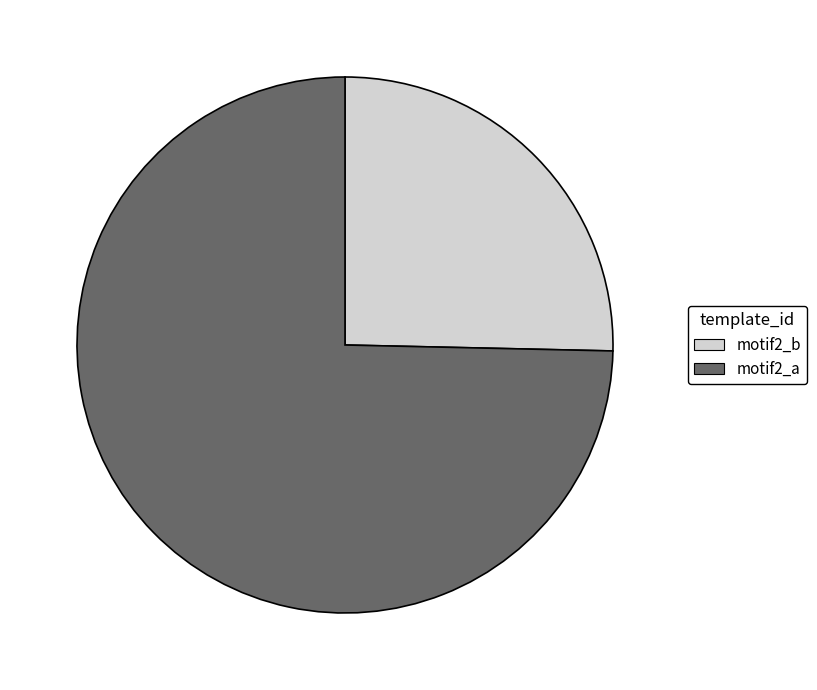

Between motif2_a and motif2_b, which is larger?

motif2_a